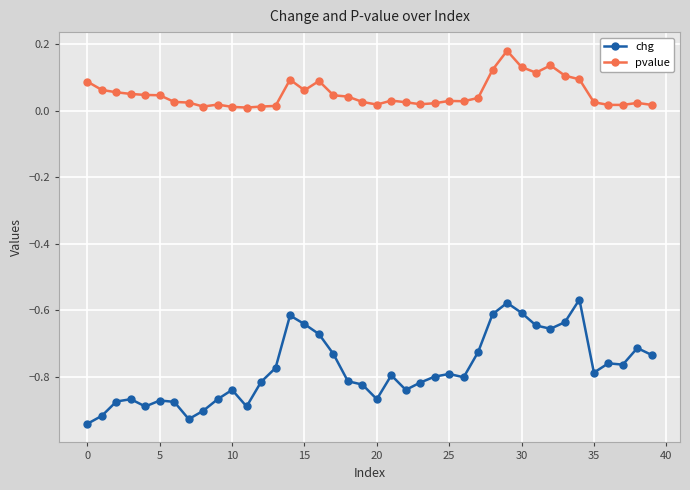

Which series has the largest total across all categories?

pvalue